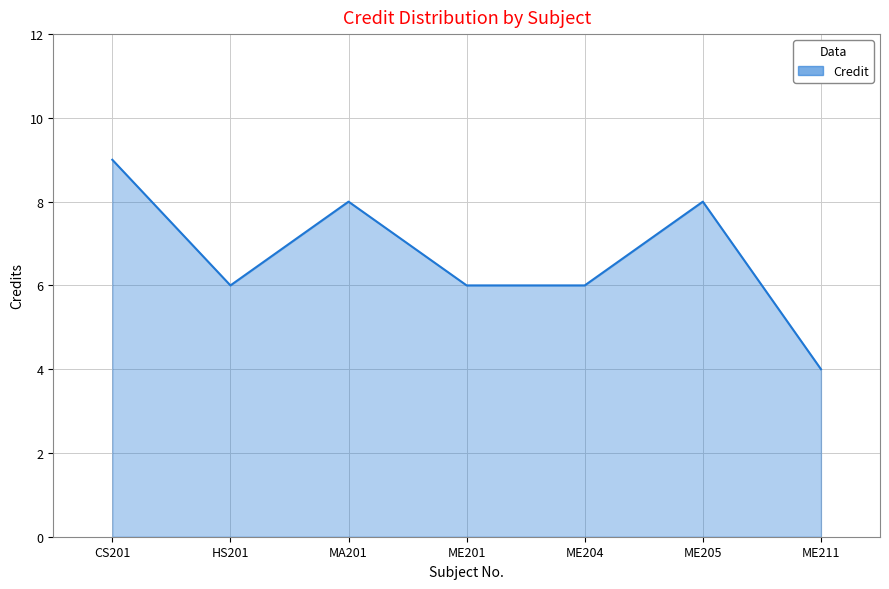

True or false: the data has more than 1 interior local peaks.

True